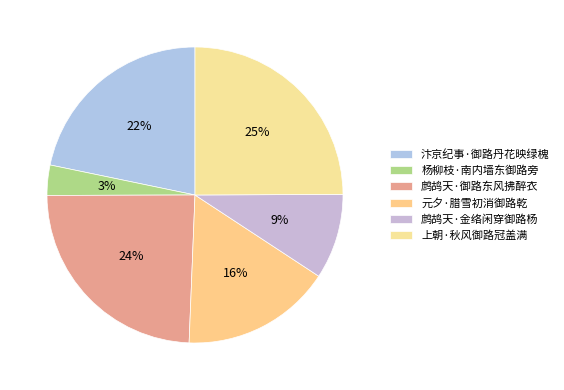

True or false: 鹧鸪天·御路东风拂醉衣 accounts for 24% of the total.

True